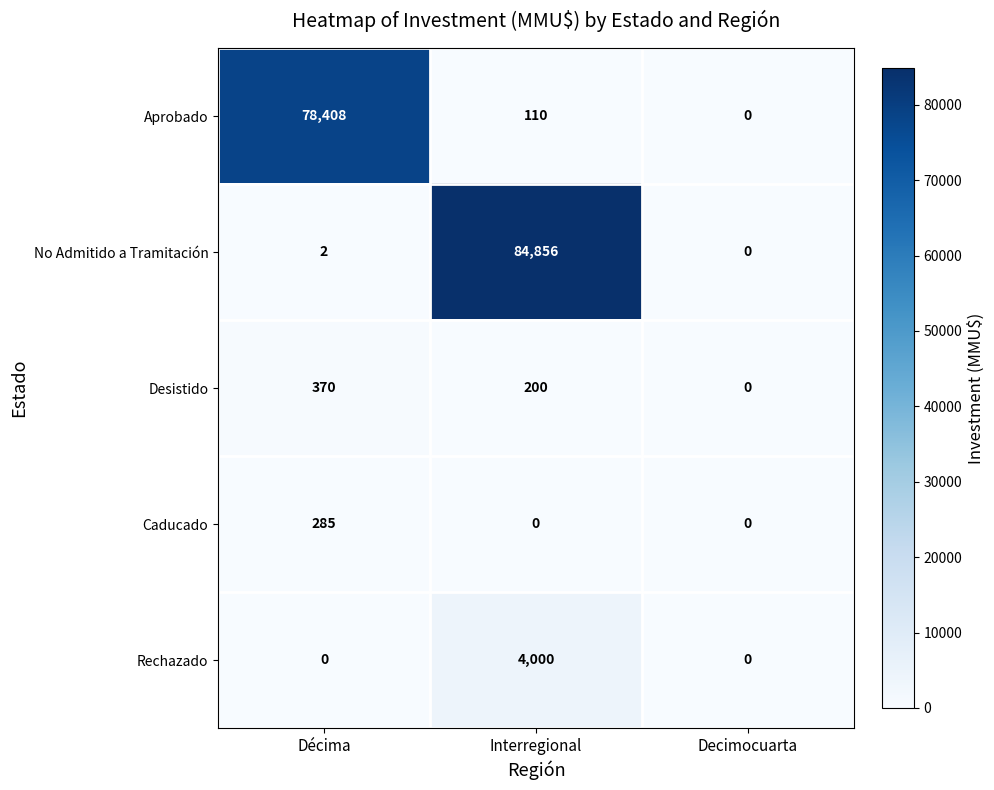

Which series has the largest total across all categories?

No Admitido a Tramitación